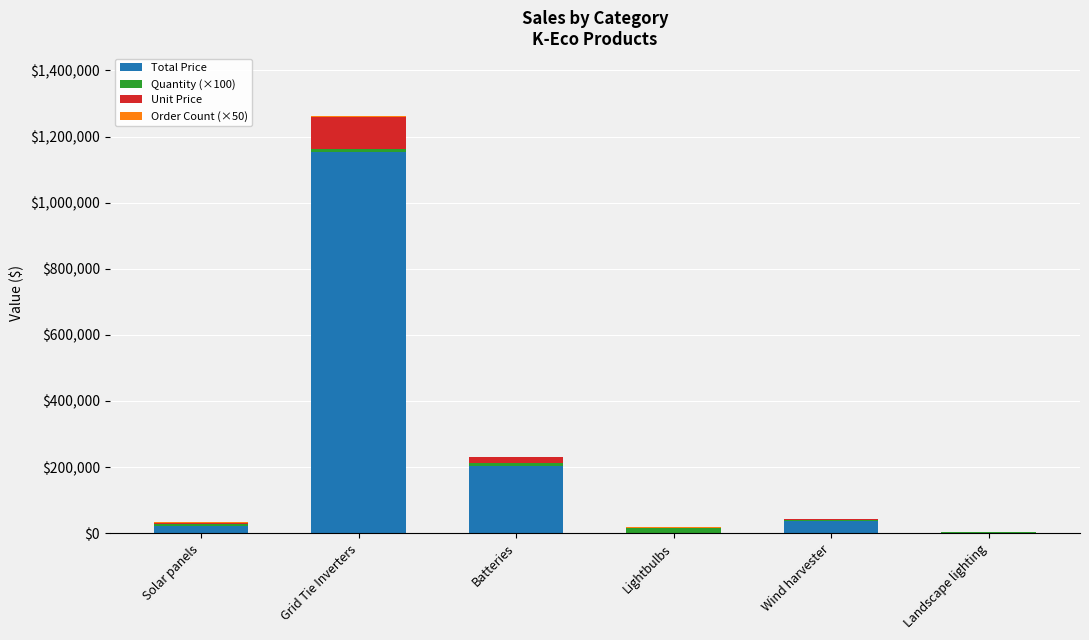

The Total Price series shows 797.5 at Landscape lighting. True or false?

True